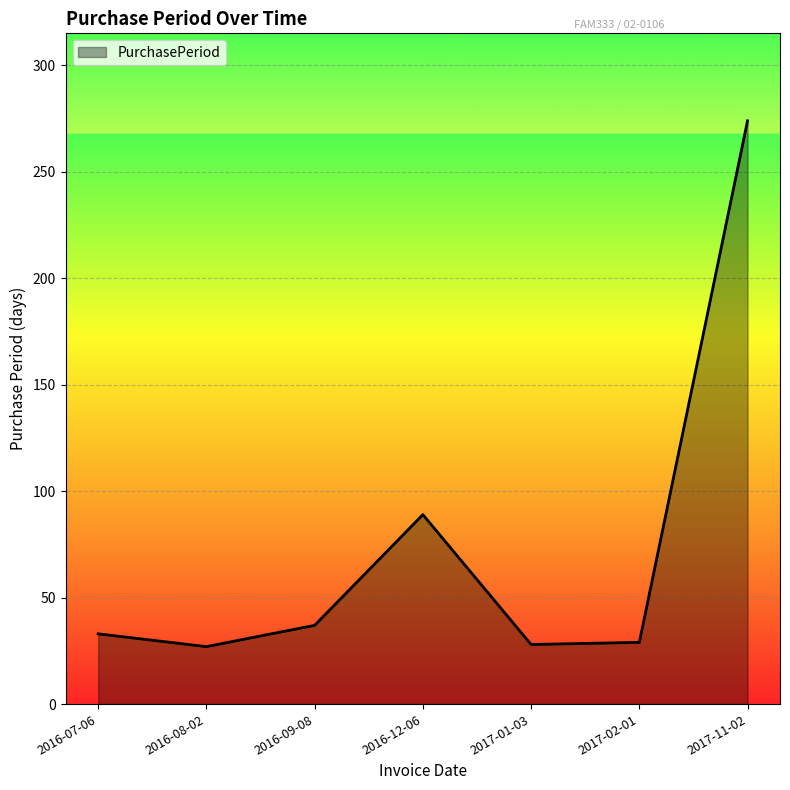

Which label corresponds to the largest value in the chart?

2017-11-02